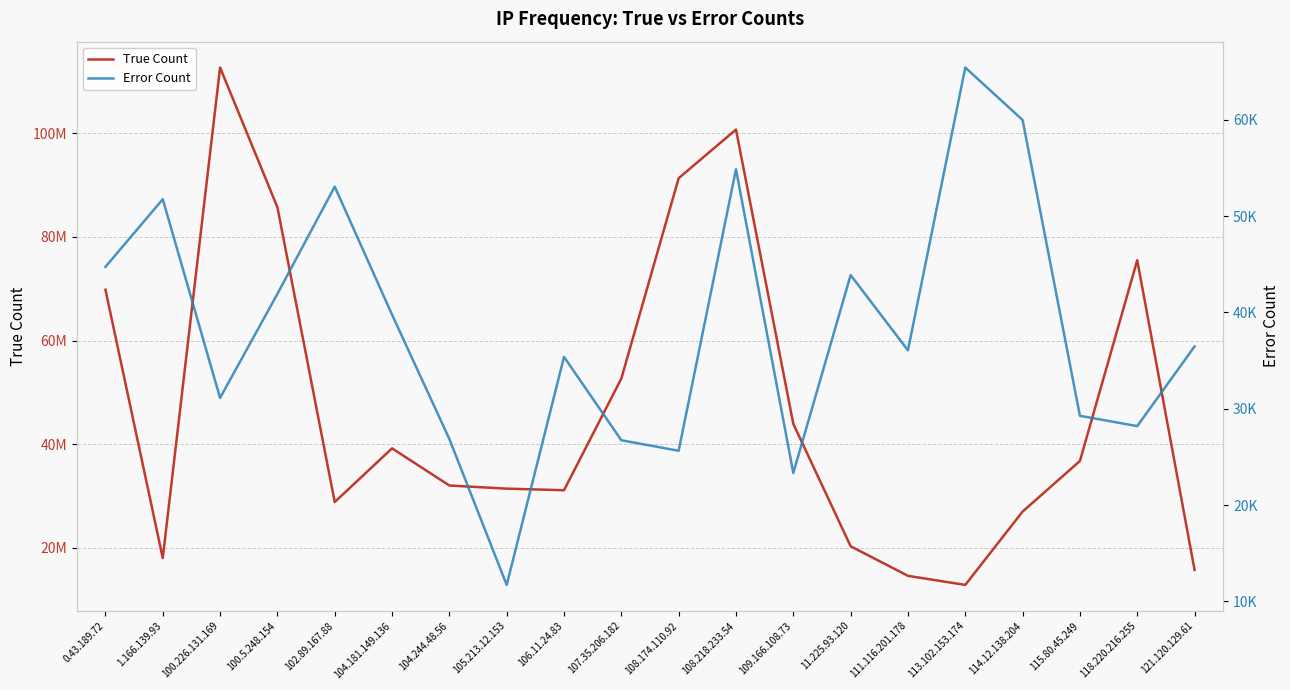

How many interior local peaks does the Error Count series have?

6